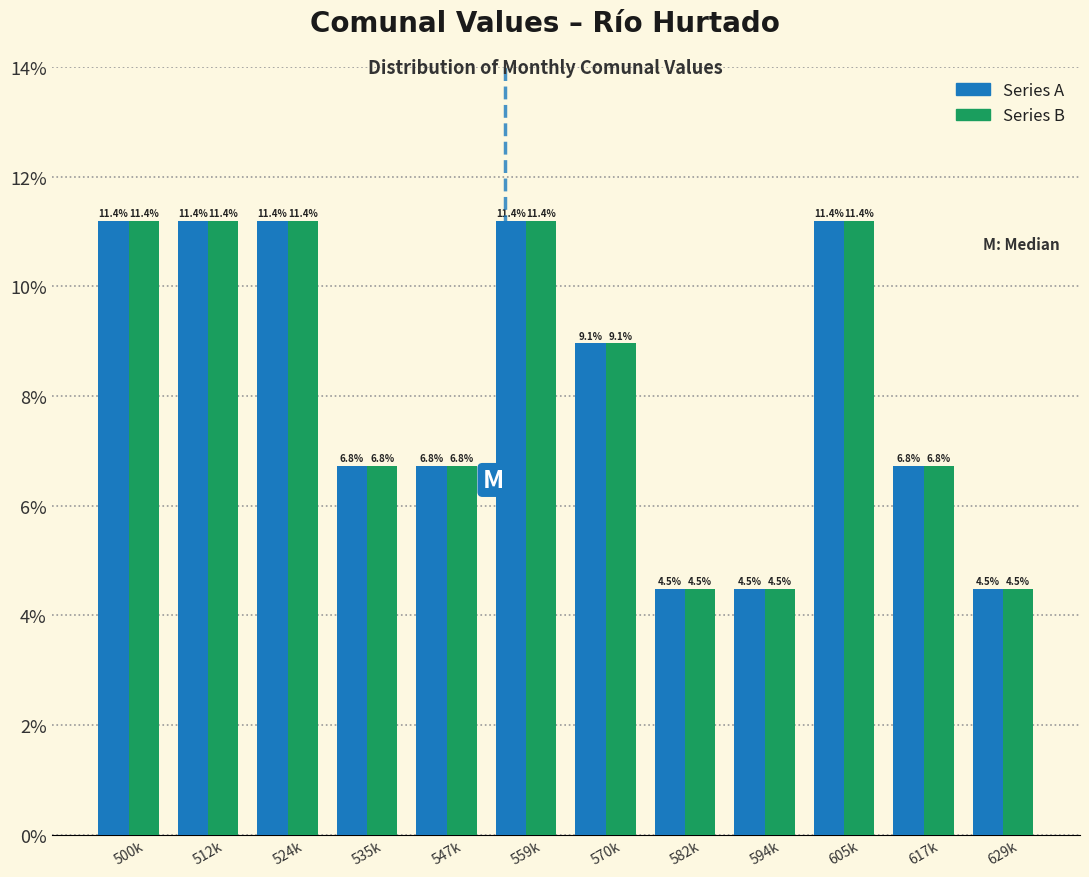

Does the chart contain stacked bars?

No